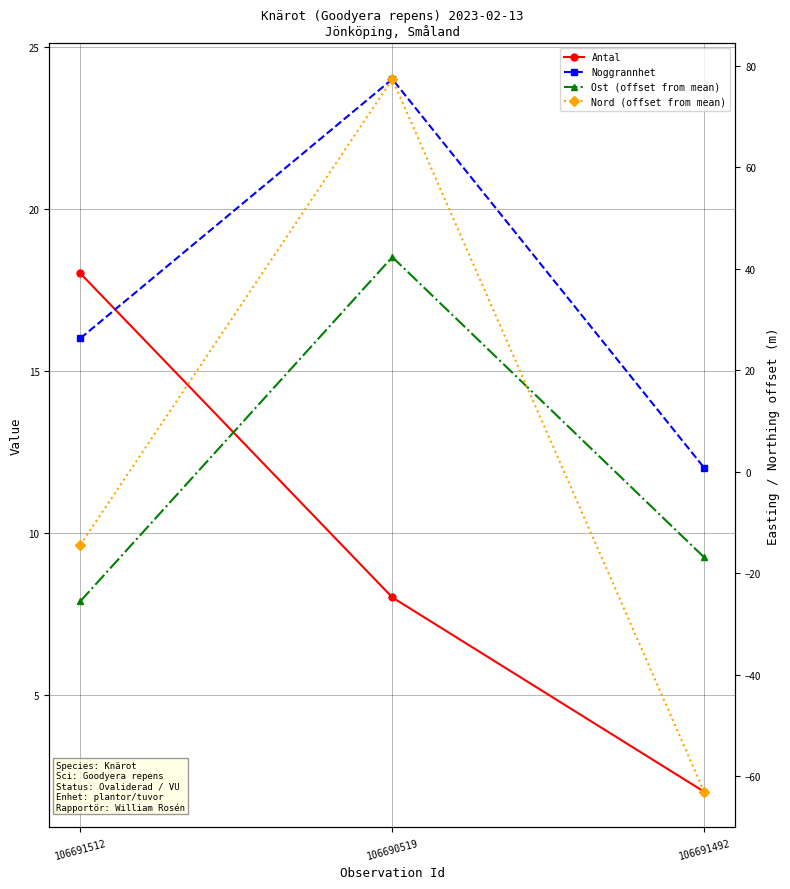

Rank the categories by Ost (offset from mean) value from lowest to highest.

106691512, 106691492, 106690519